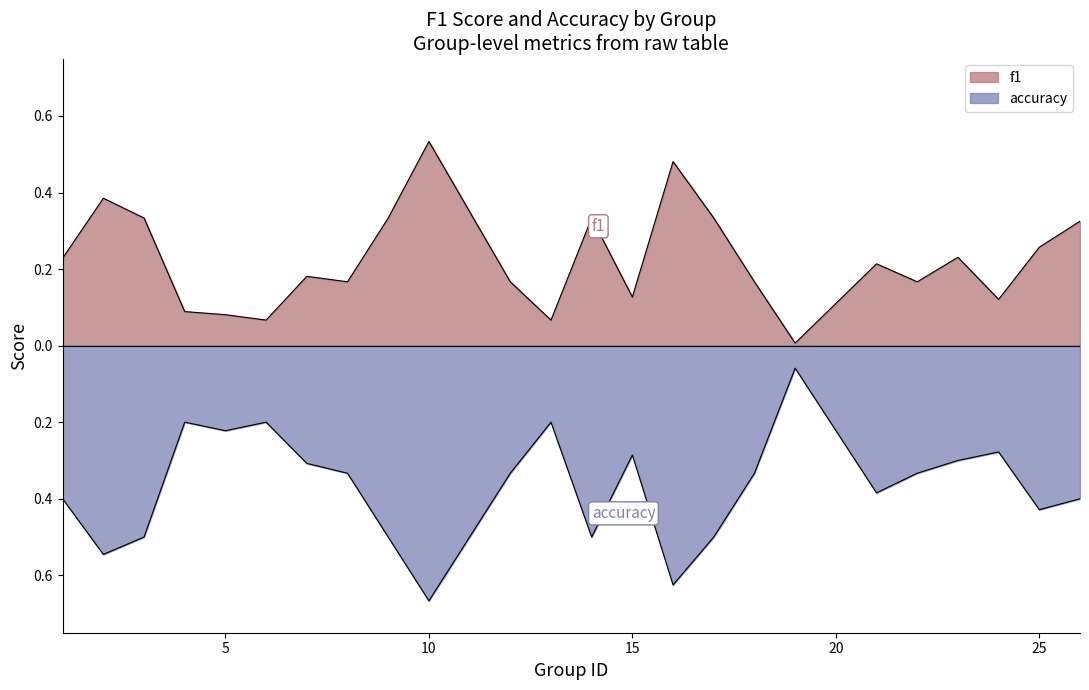

True or false: accuracy and f1 intersect in this chart.

False